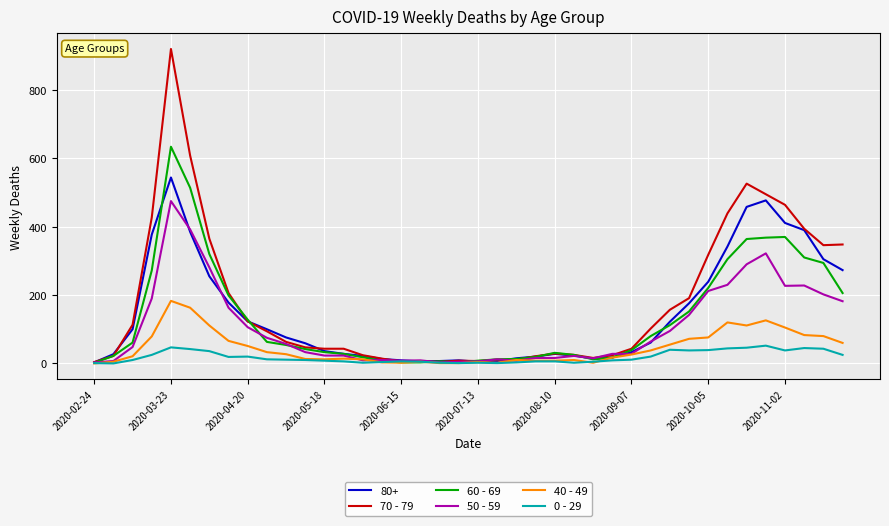

Rank the series by their maximum value, from highest to lowest.

70 - 79, 60 - 69, 80+, 50 - 59, 40 - 49, 0 - 29